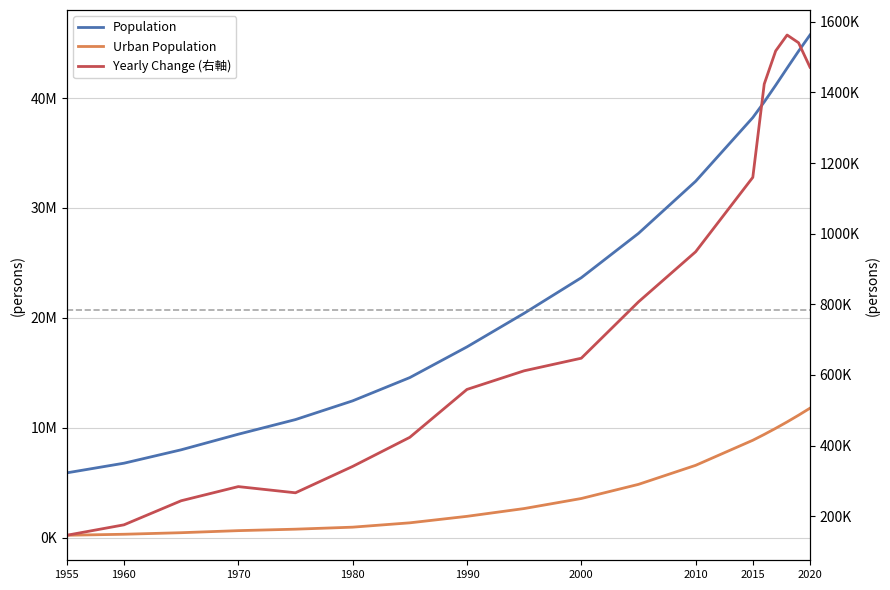

Rank the series by their maximum value, from lowest to highest.

Yearly Change (右軸), Urban Population, Population